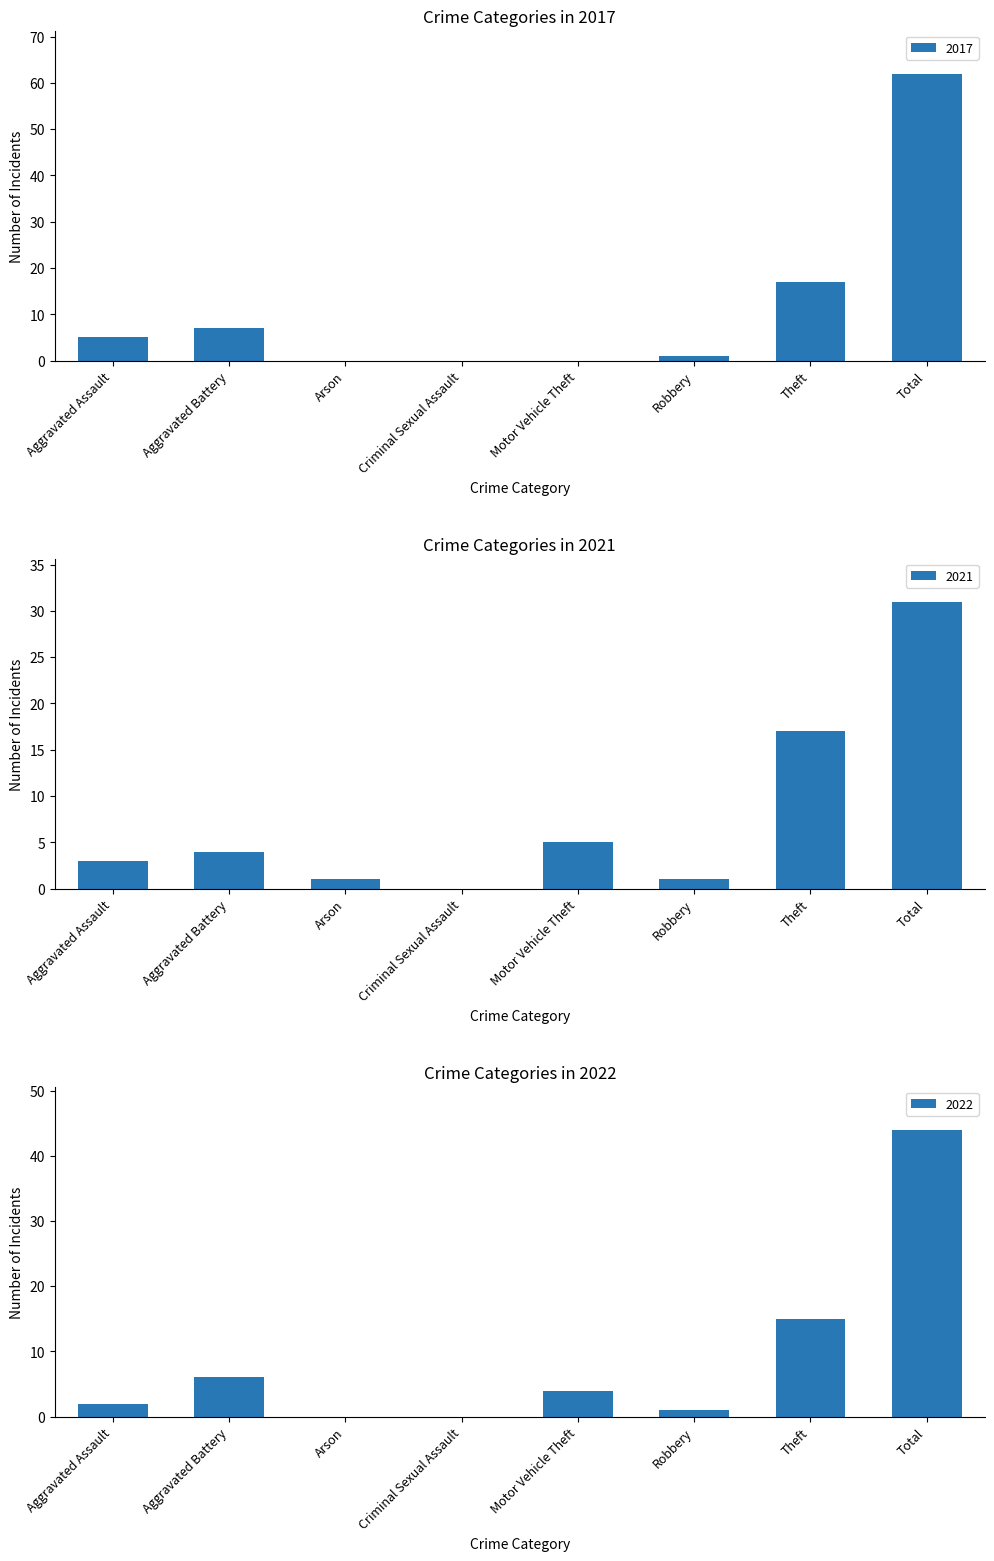

At how many categories does at least one series exceed 48?

1